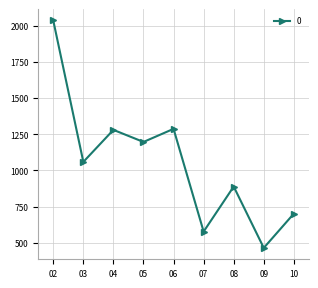

Read the value at 06.

1287.0